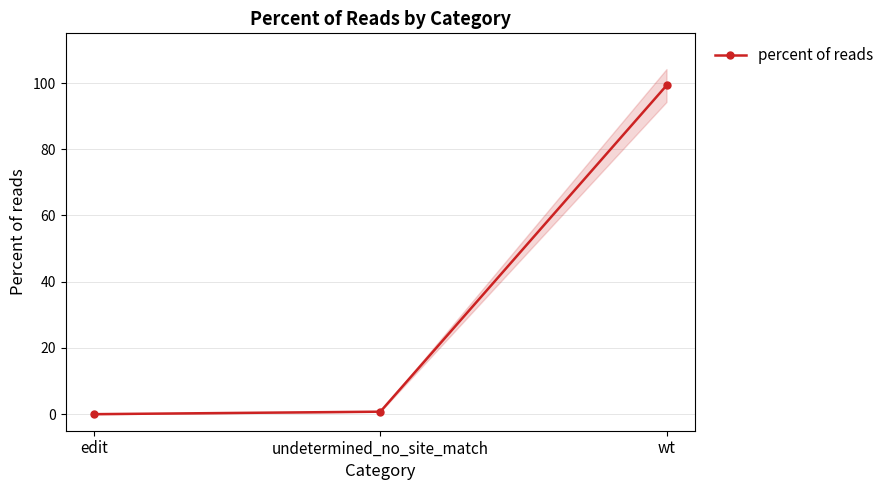

Rank the categories by value from highest to lowest.

wt, undetermined_no_site_match, edit